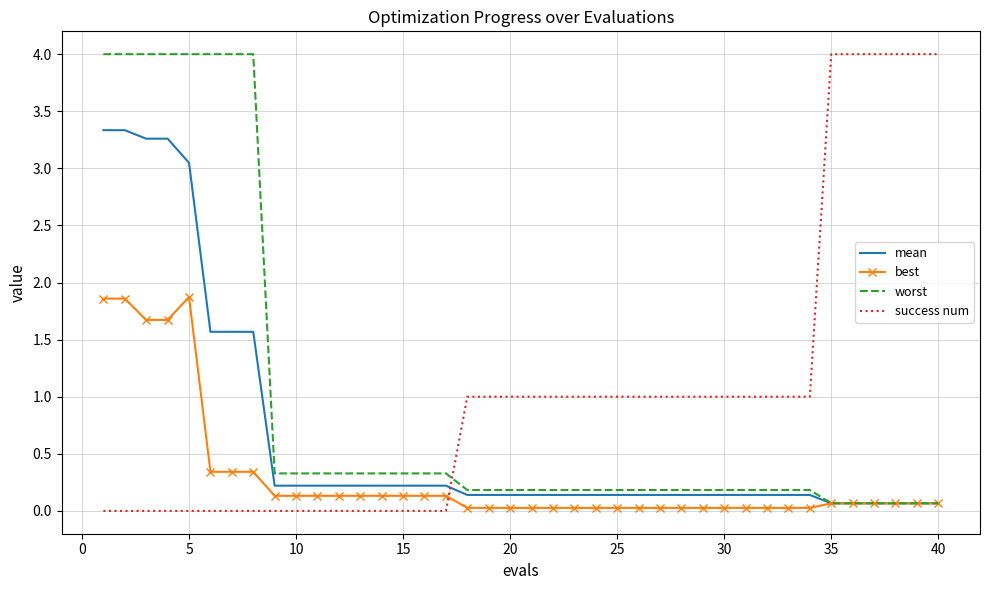

After their last crossing, which series has the higher values: success num or worst?

success num